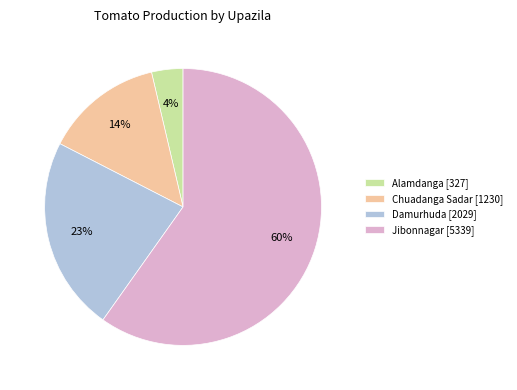

Which slice represents more than half of the pie?

Jibonnagar